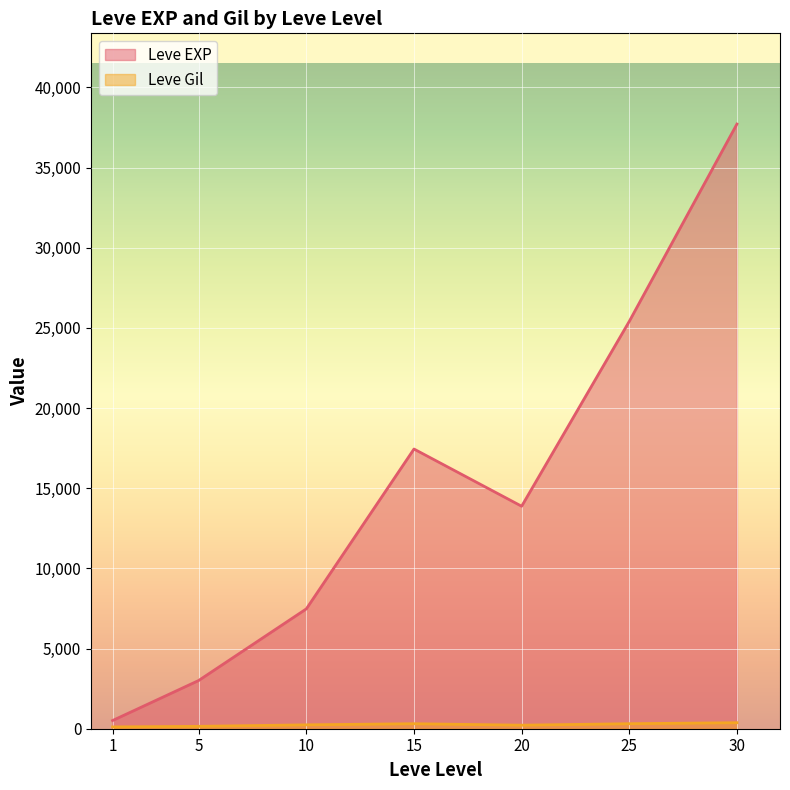

Between 15 and 25, which is larger?

25